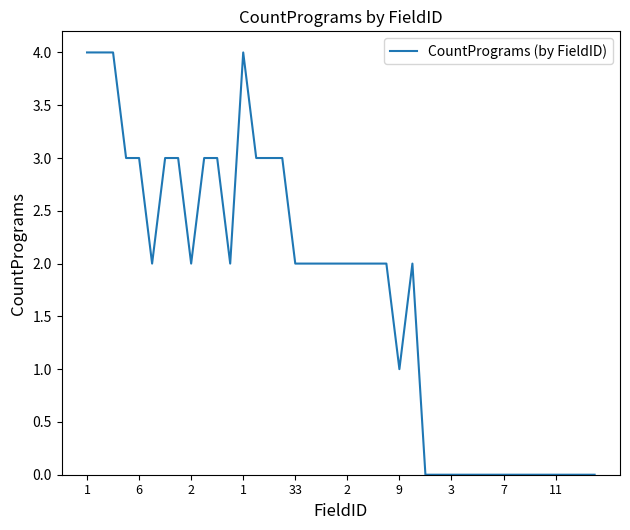

What is the difference between the maximum and minimum values?

4